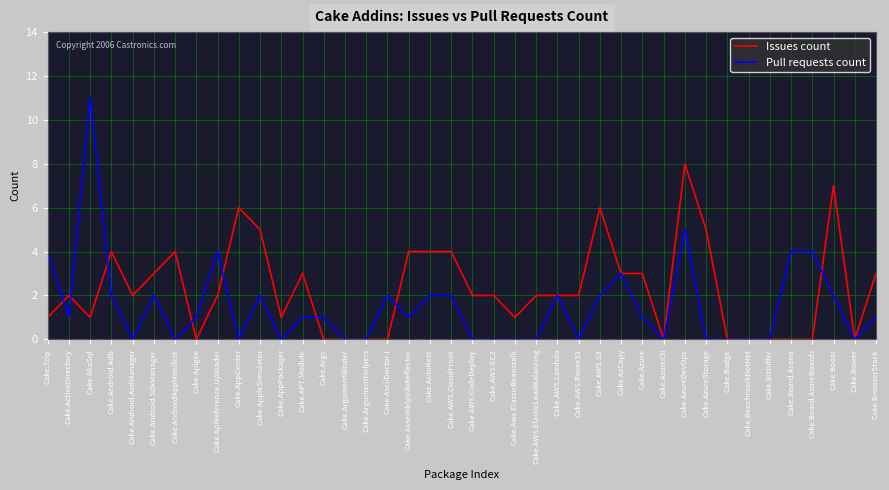

Is this an area chart (filled region under the line)?

No